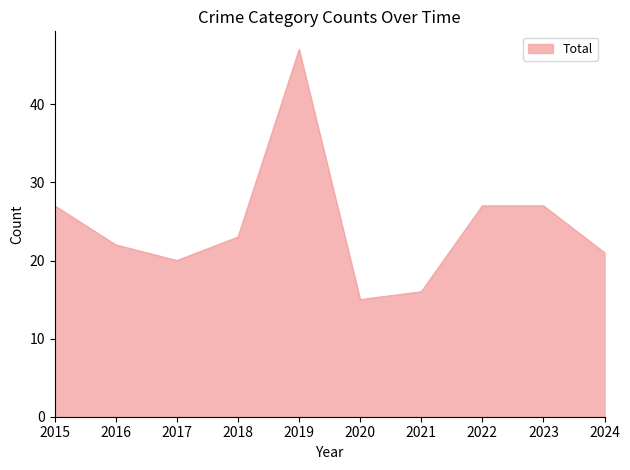

Is it true that the value at 2019 is 47?

True